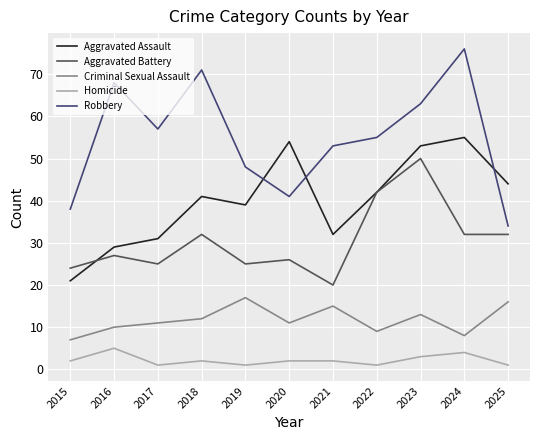

How many series are shown in this chart?

5